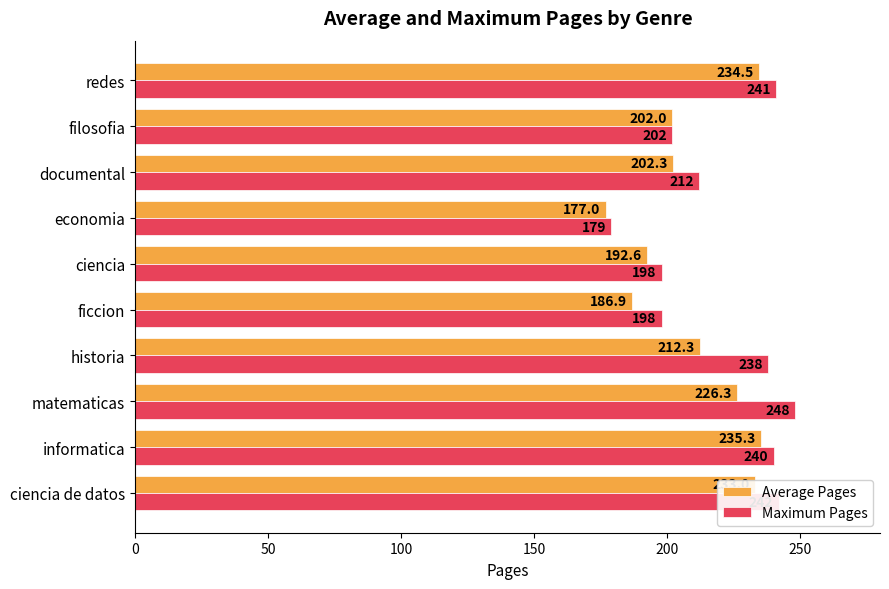

What is the spread (max minus min) of values at ciencia de datos?

9.0